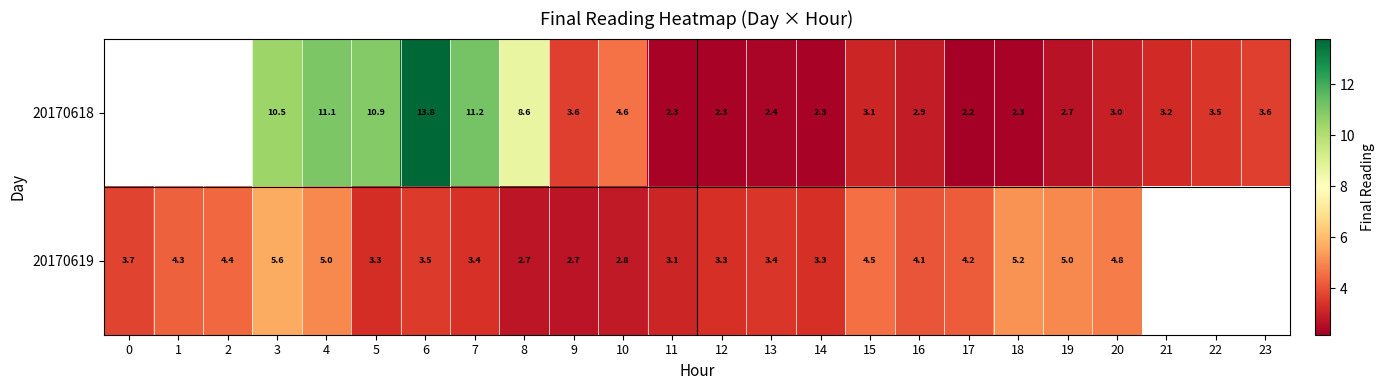

How many values in 20170618 are above zero?

21